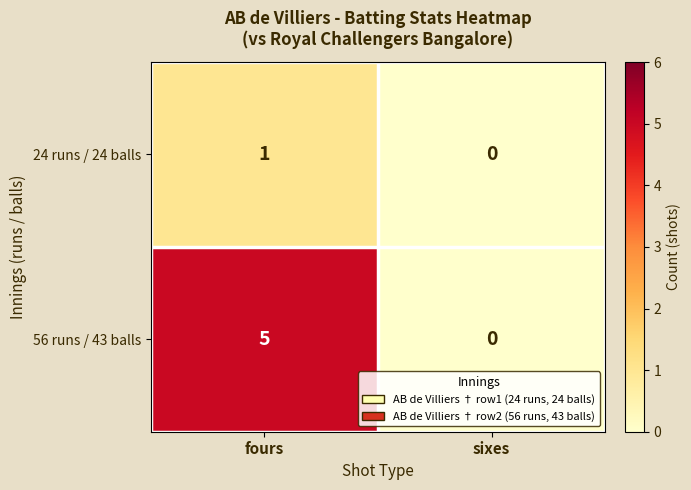

Which series has the widest spread of values?

56 runs / 43 balls